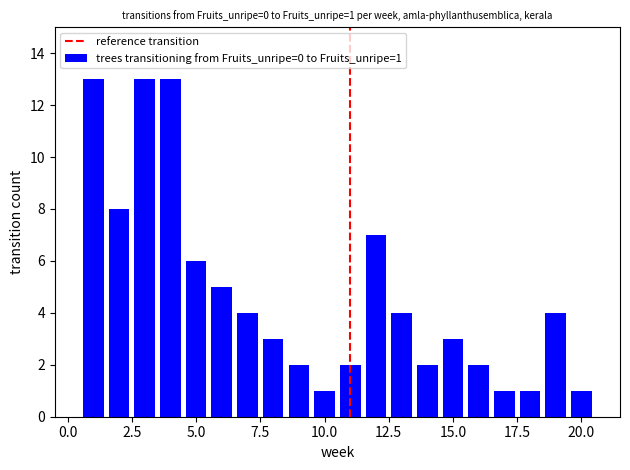

What is the difference between the second highest and second lowest values?

12